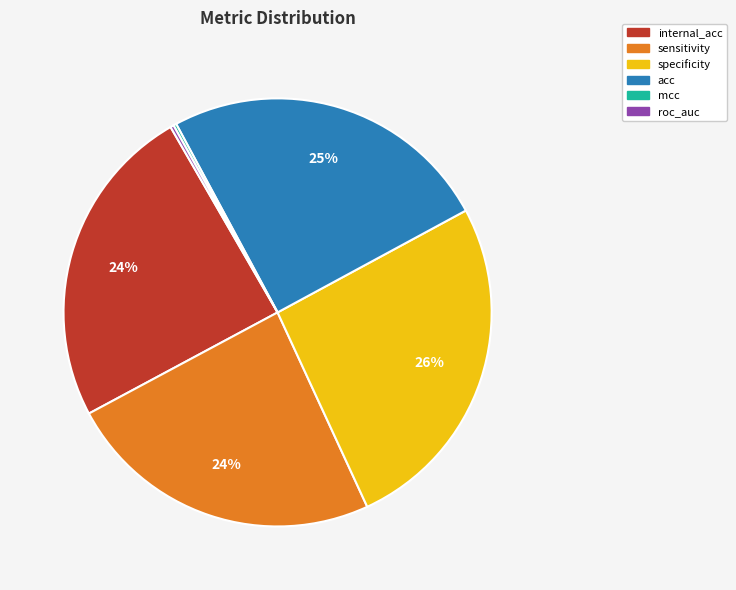

Is the sum of sensitivity and internal_acc greater than half?

No